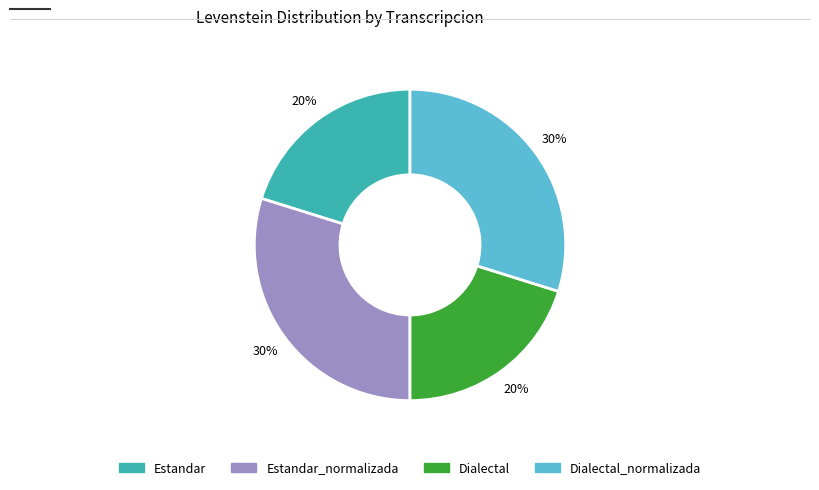

Does any single category account for the majority?

No